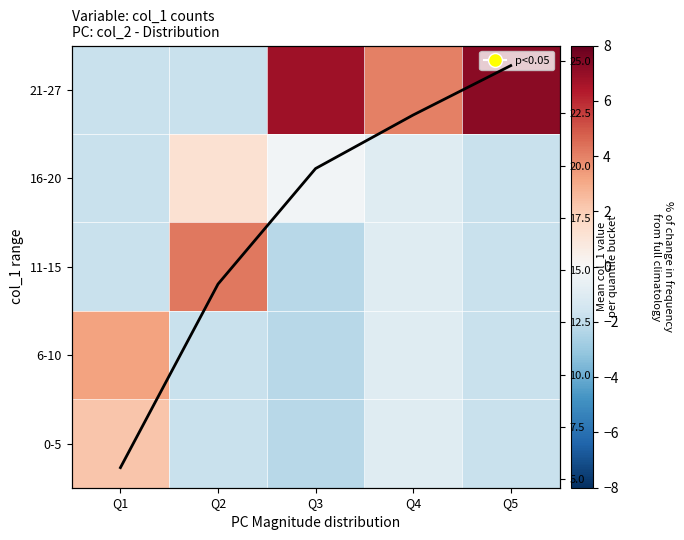

What is the sum of all Mean col_1 per quantile values?

86.9